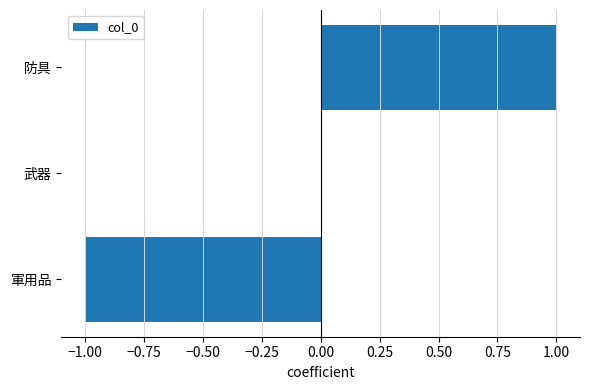

At which category does the chart reach its peak across all series?

防具